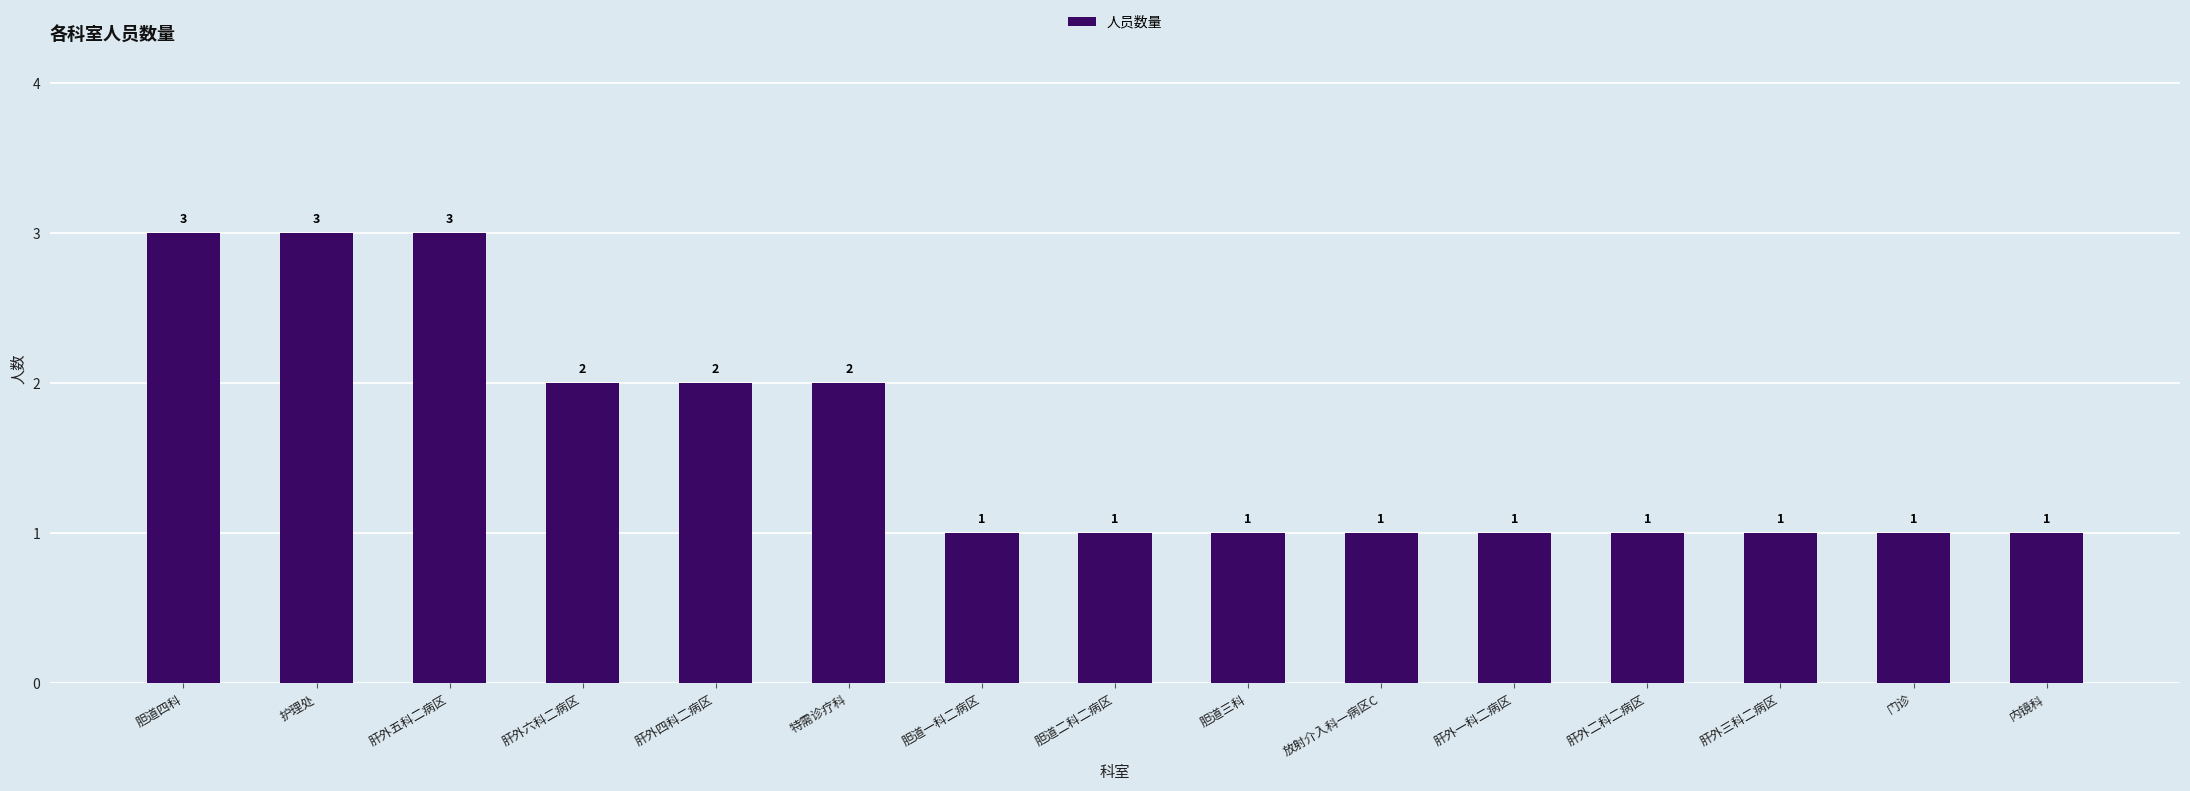

Read the value at 胆道四科.

3